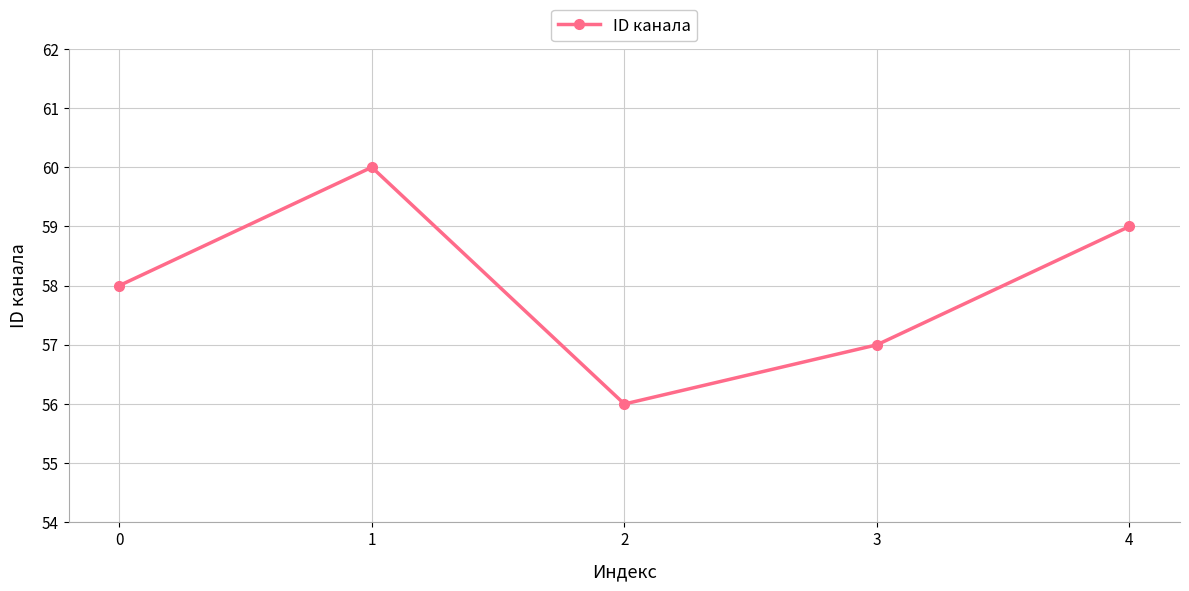

List the labels in order of value, smallest first.

2, 3, 0, 4, 1